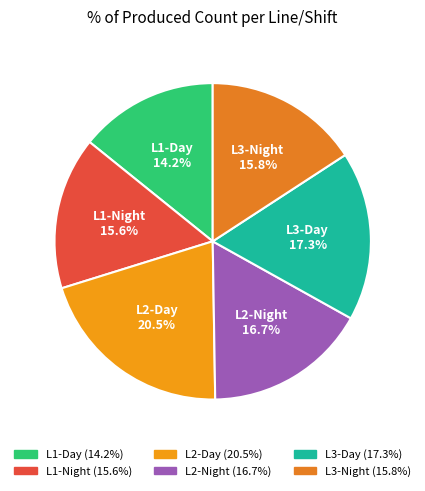

Does any single category account for the majority?

No